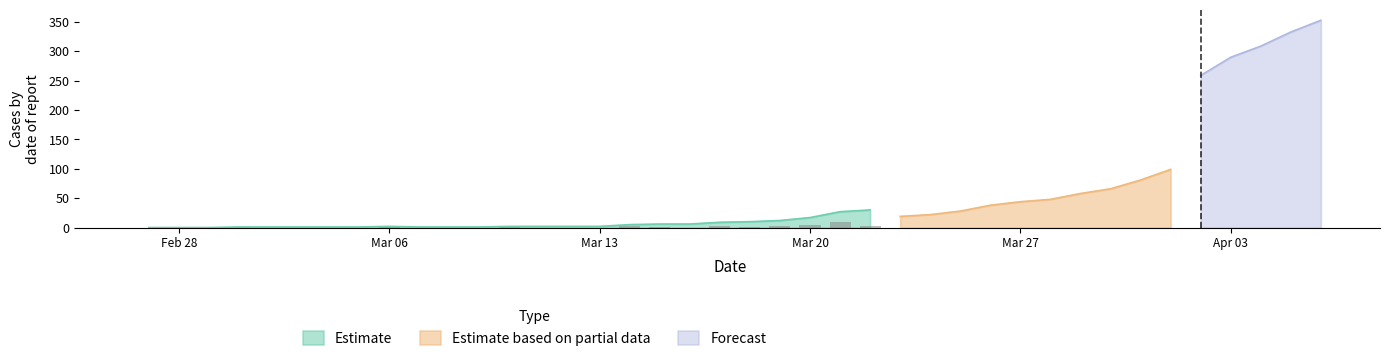

What is the maximum value for Forecast?

353